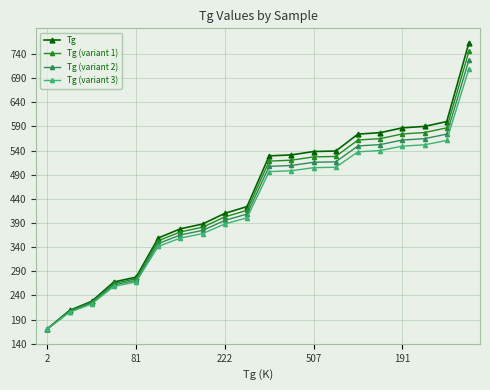

Which series has the widest spread of values?

Tg